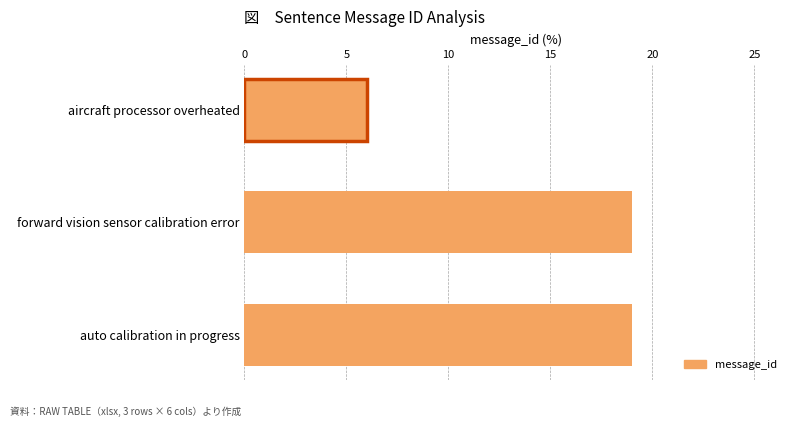

What is the sum of all values?

44